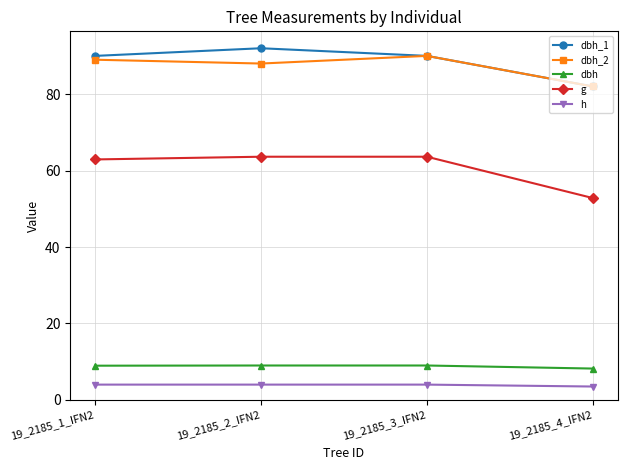

List the series in order of their peak value, highest first.

dbh_1, dbh_2, g, dbh, h